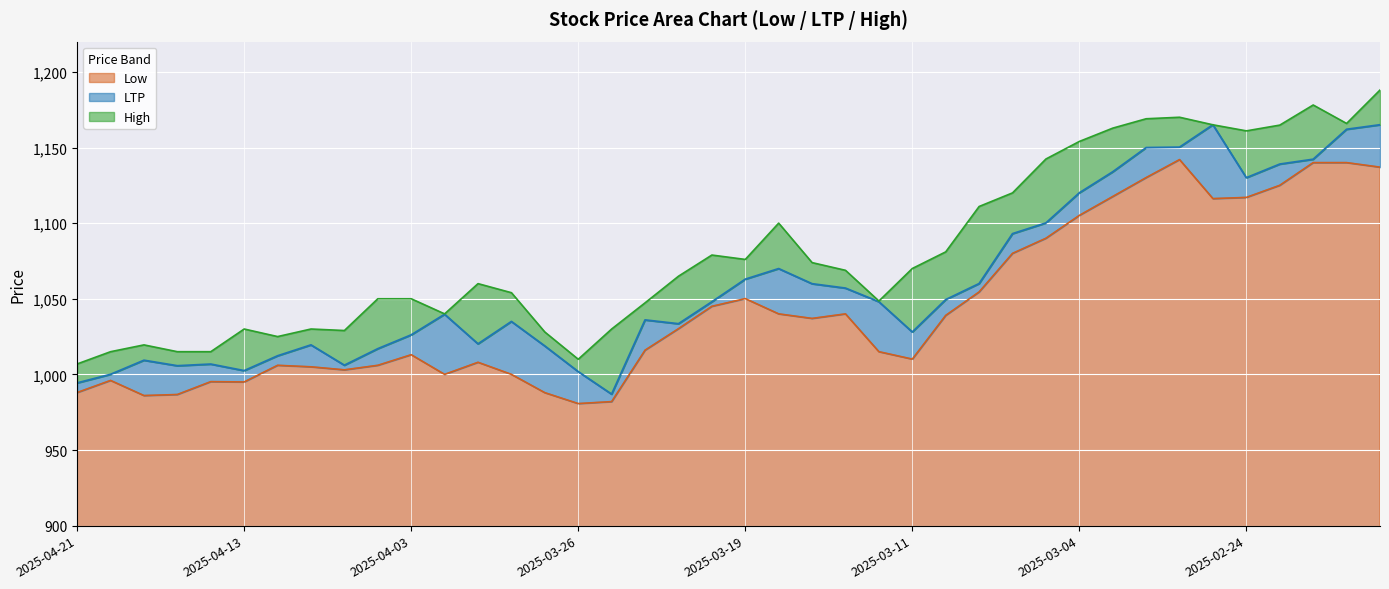

What is the value of the LTP point at the 22nd from the left?

1069.9